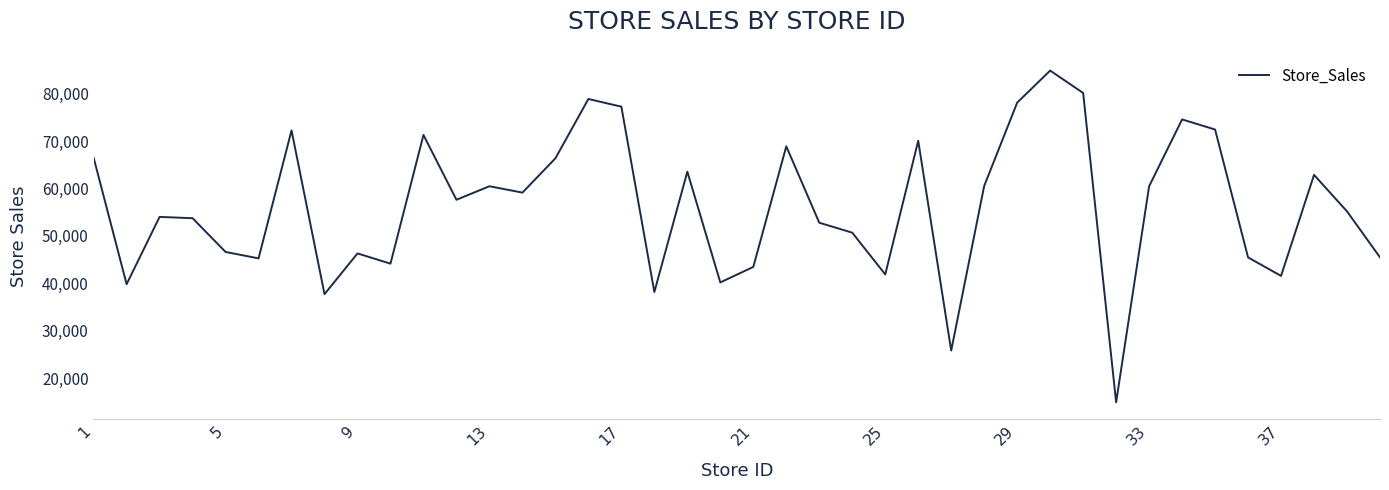

What is the greatest value displayed?

84860